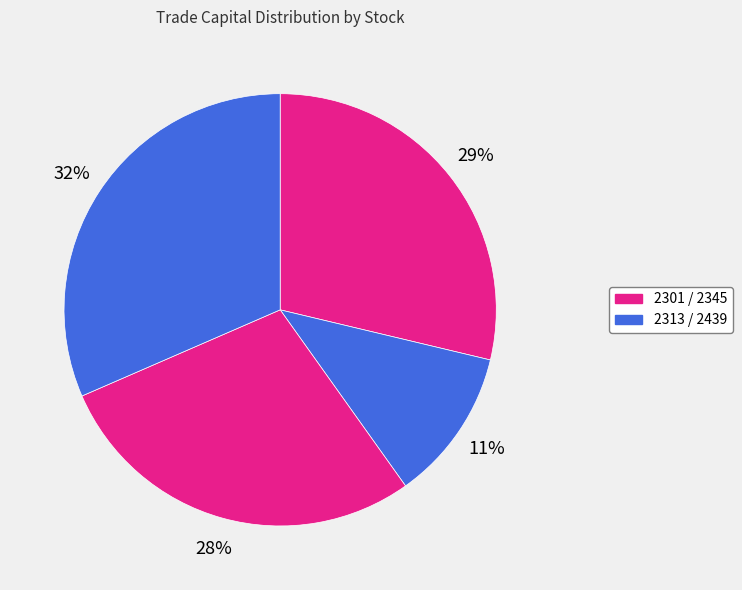

How many slices are in this pie chart?

4